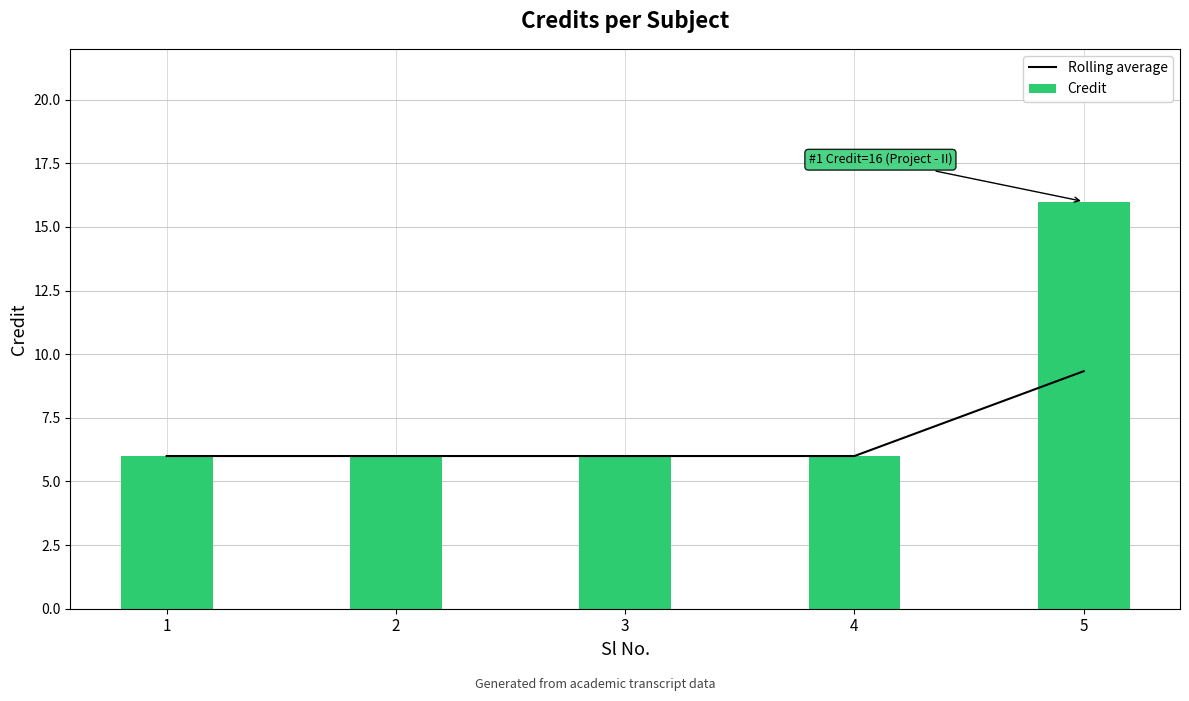

Rank the series by their maximum value, from lowest to highest.

Rolling average, Credit